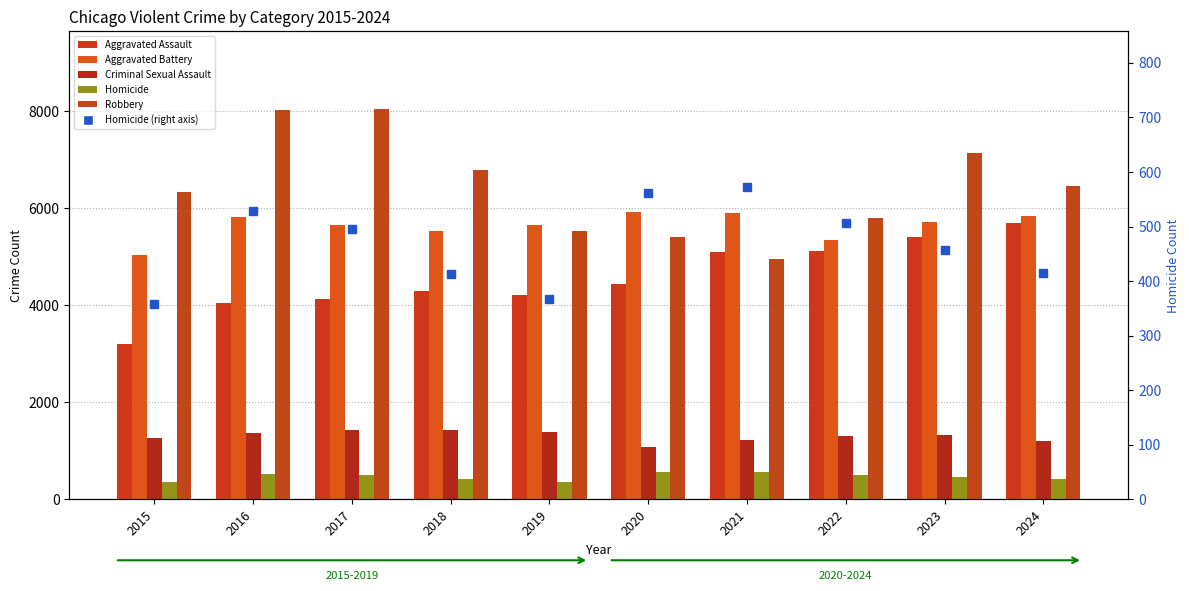

At which label is Aggravated Assault closest to 4445?

2020